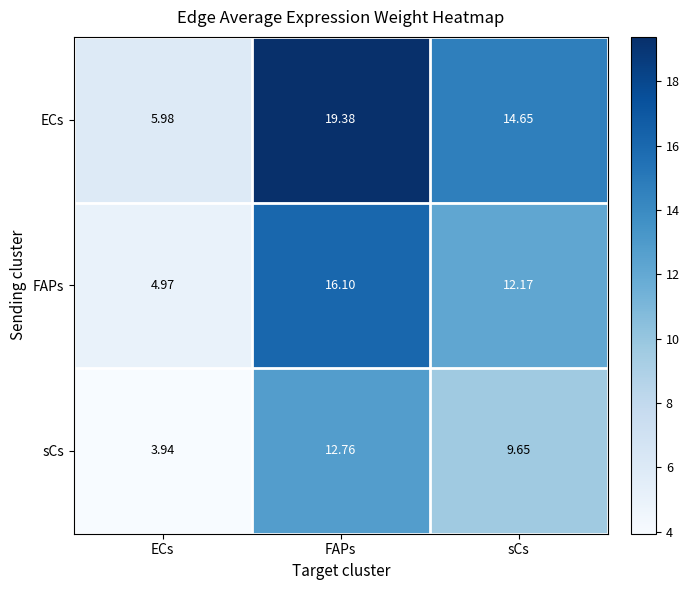

At which category does the chart reach its peak across all series?

FAPs